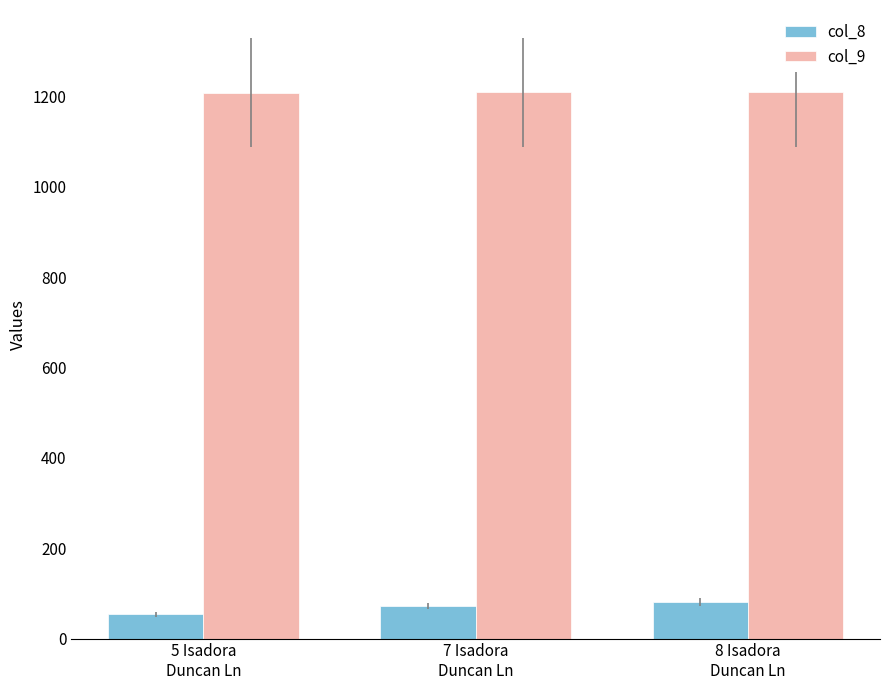

List the series in order of their peak value, highest first.

col_9, col_8